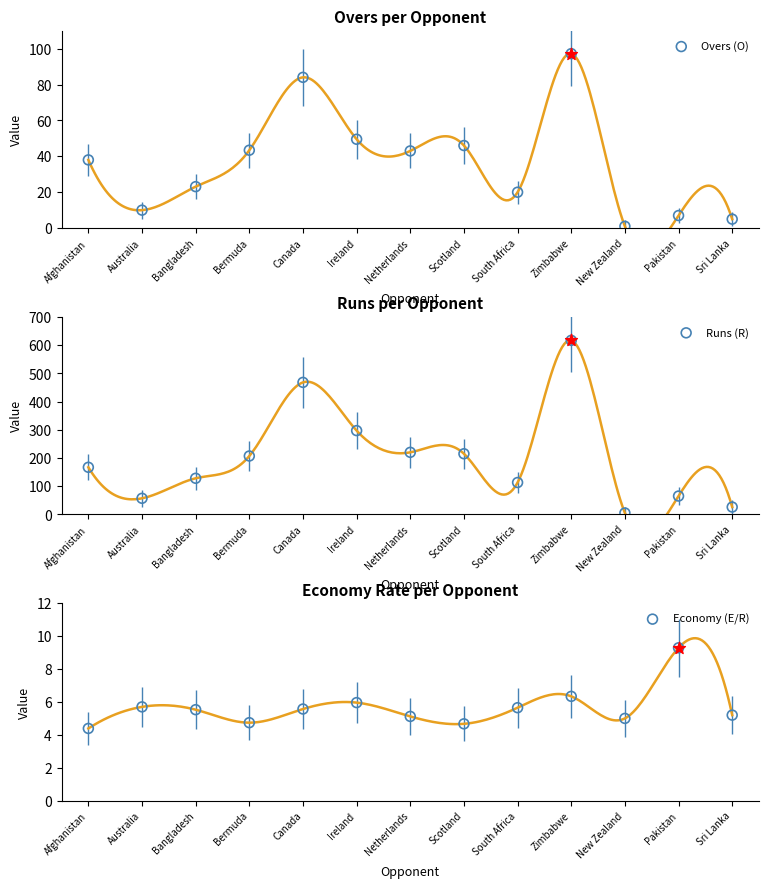

Is the value of Overs (O) at Zimbabwe greater than the value of Runs (R) at Zimbabwe?

No